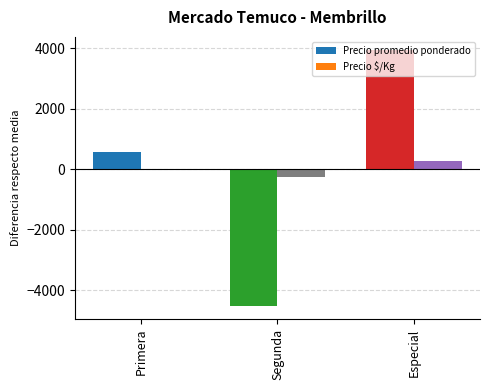

The value of Precio promedio ponderado at Especial is 3959.3. True or false?

True